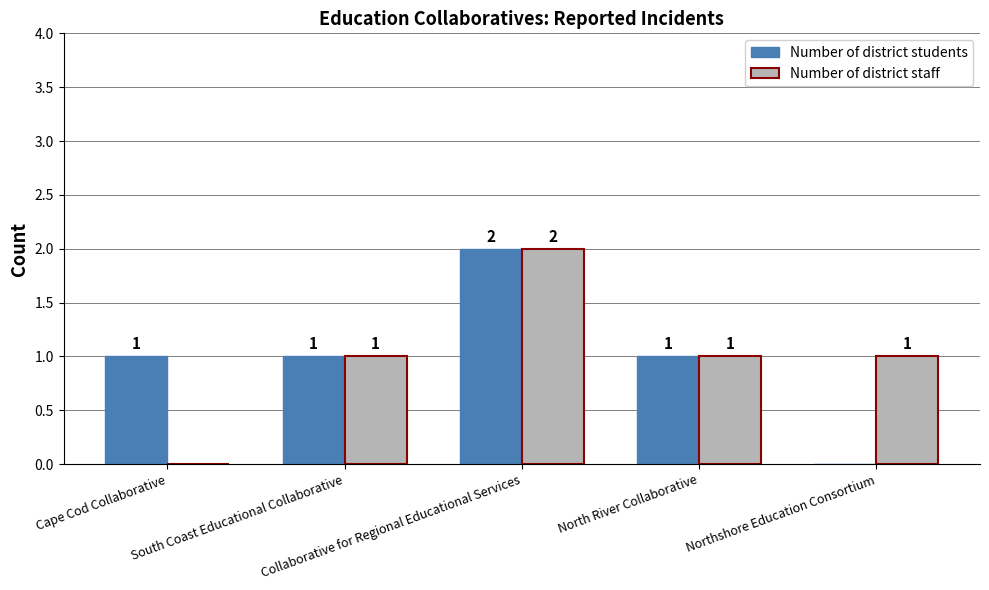

How many Number of district students values are between 1 and 2?

4